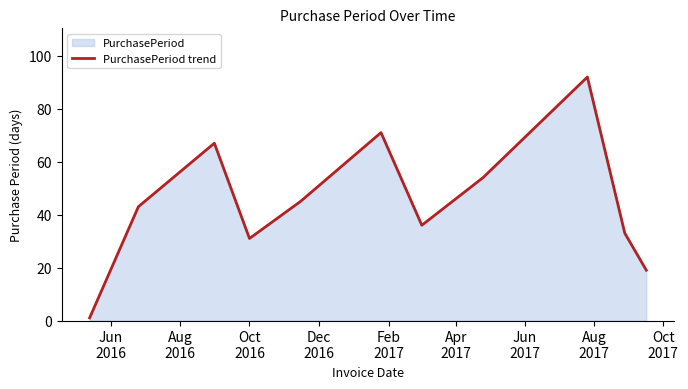

What is the maximum value shown in the chart?

92